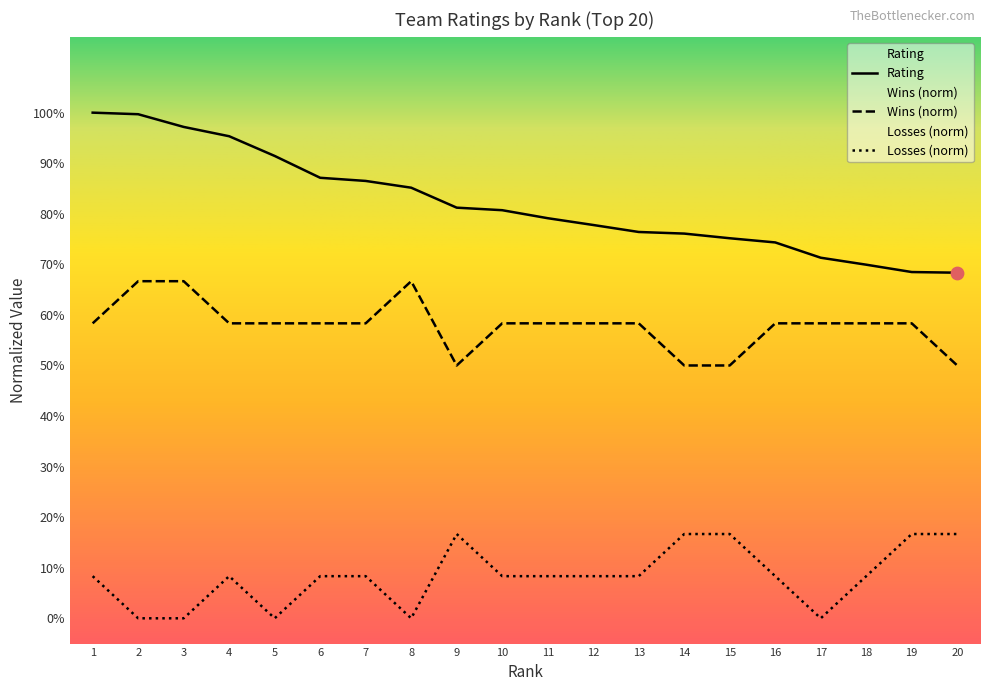

Which series has the largest Y range (max minus min)?

Rating